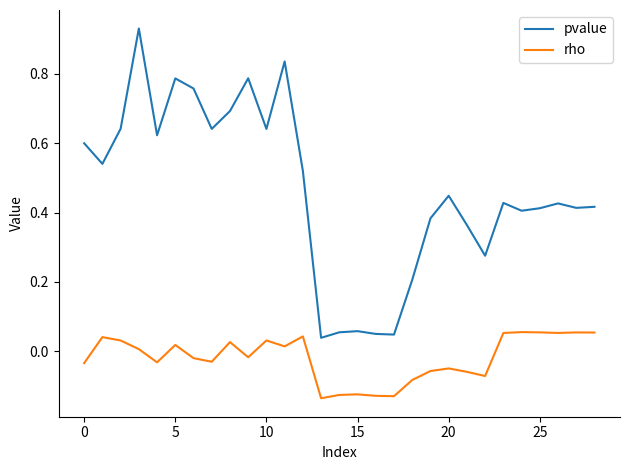

True or false: rho has more than 0 interior local peaks.

True